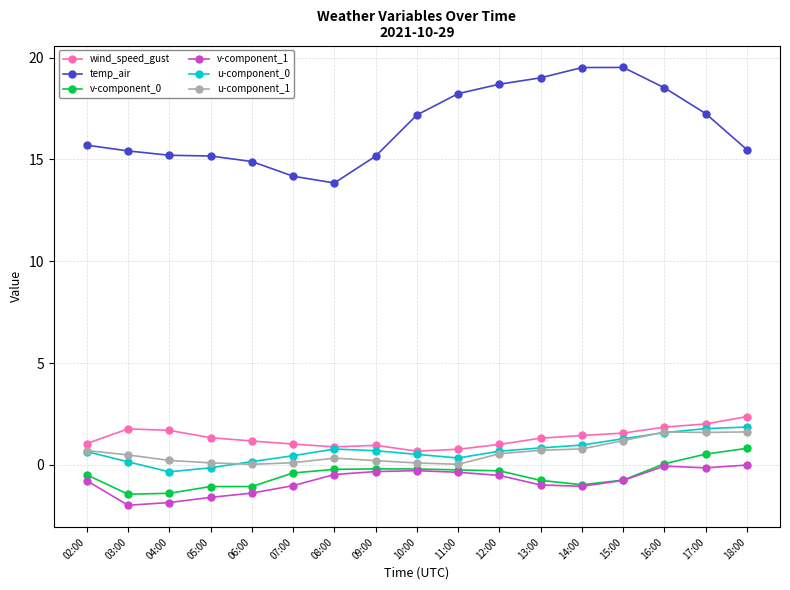

The wind_speed_gust series shows 3.1 at 03:00. True or false?

False